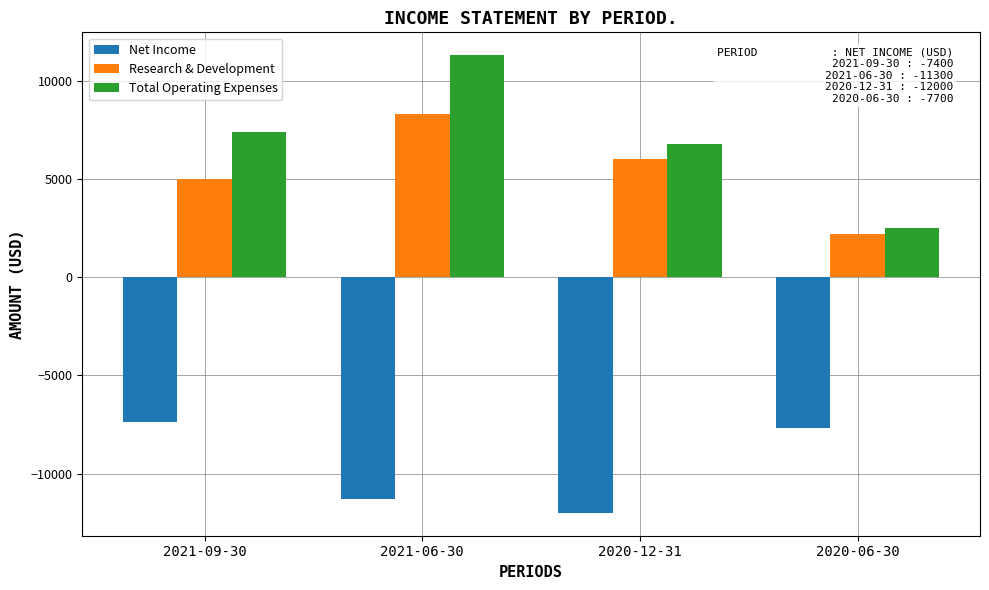

Reading left to right, transcribe all the data shown in this chart.

Net Income: 2021-09-30=-7400	2021-06-30=-11300	2020-12-31=-12000	2020-06-30=-7700
Research & Development: 2021-09-30=5000	2021-06-30=8300	2020-12-31=6000	2020-06-30=2200
Total Operating Expenses: 2021-09-30=7400	2021-06-30=11300	2020-12-31=6800	2020-06-30=2500